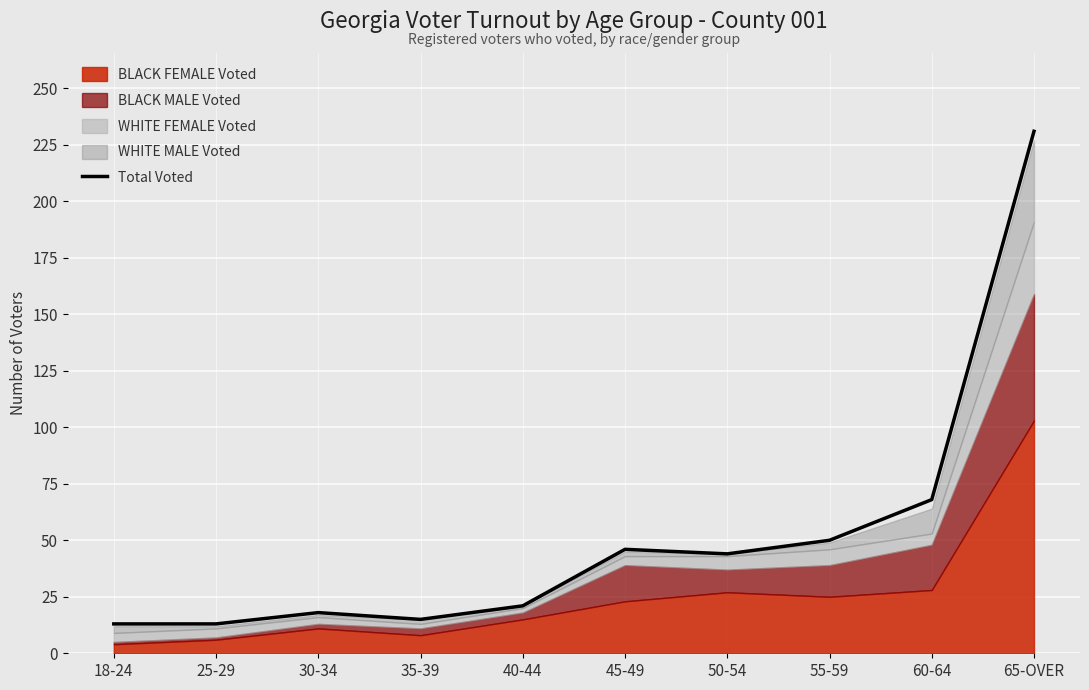

What is the sum of all values?

519